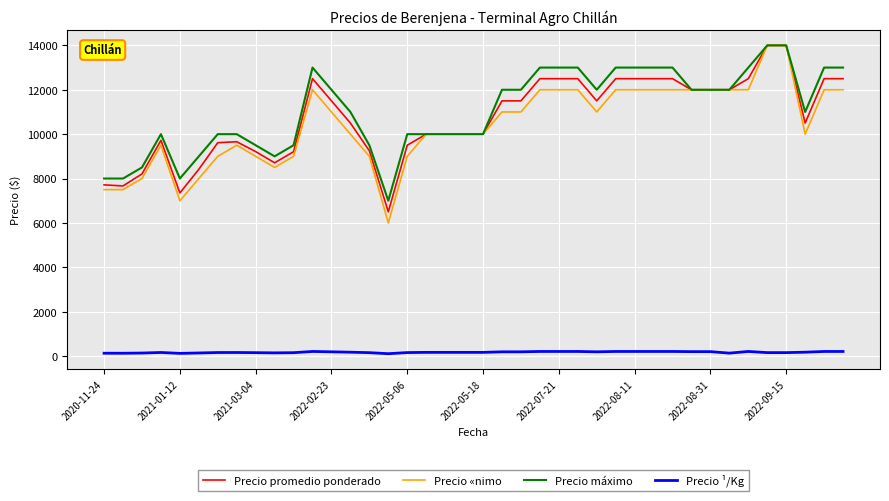

True or false: Precio ¹/Kg and Precio «nimo cross at least once.

False